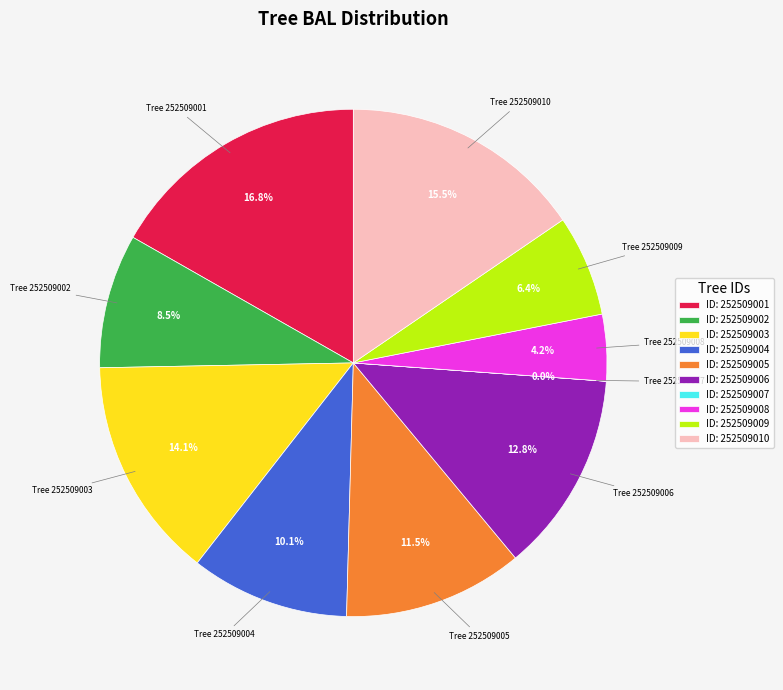

Is there any slice that represents more than half of the pie?

No